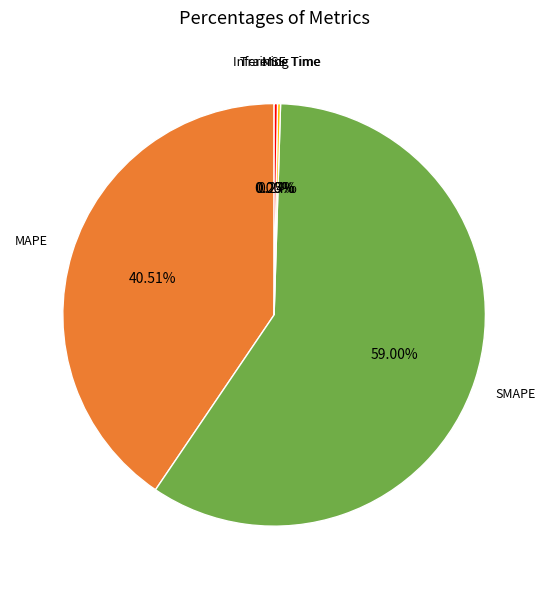

Which slice is the largest?

SMAPE